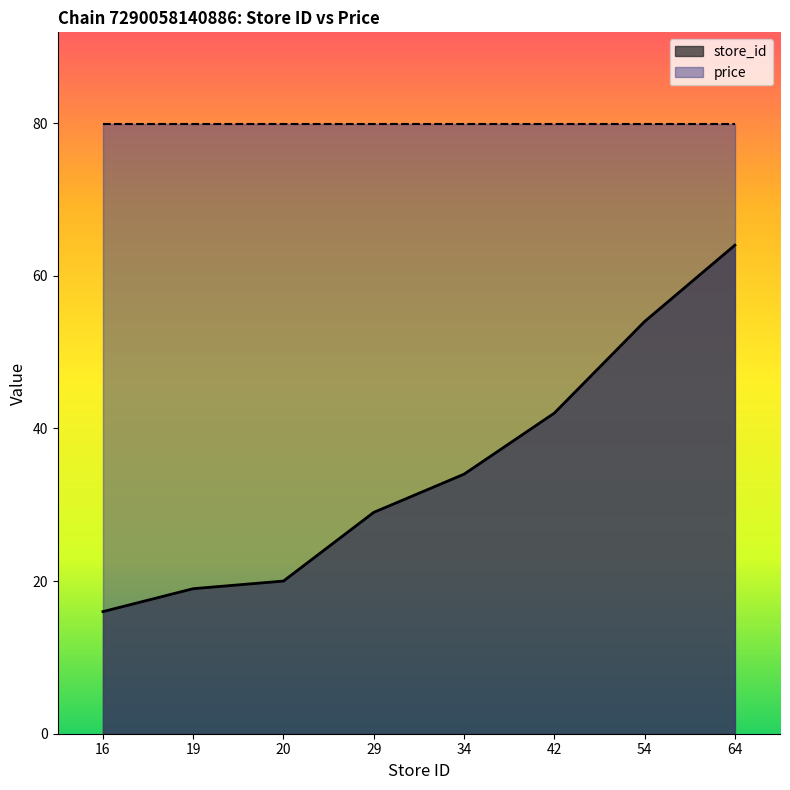

What is the value of the 1st point from the left?

16